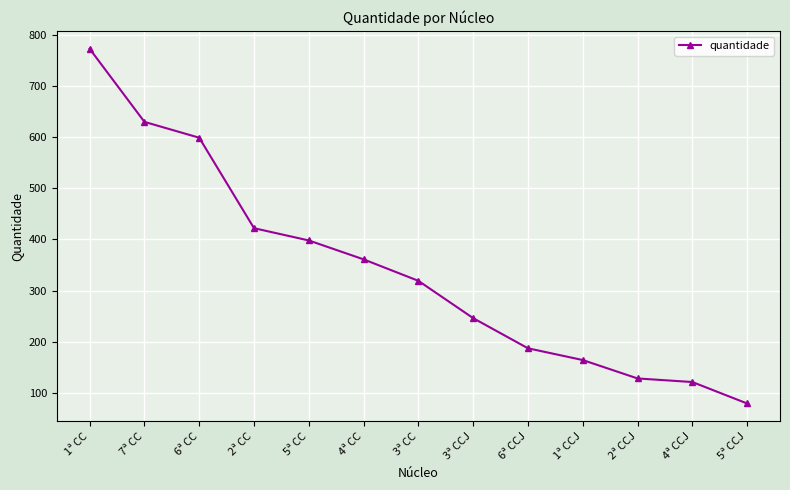

What is the change in value from 1ª CC to 5ª CC?

-375